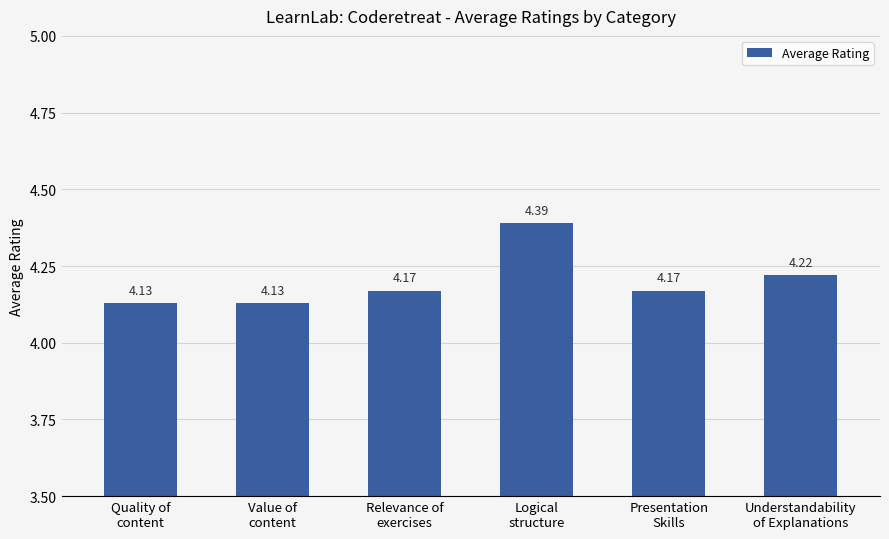

What is the sum of all values?

25.2